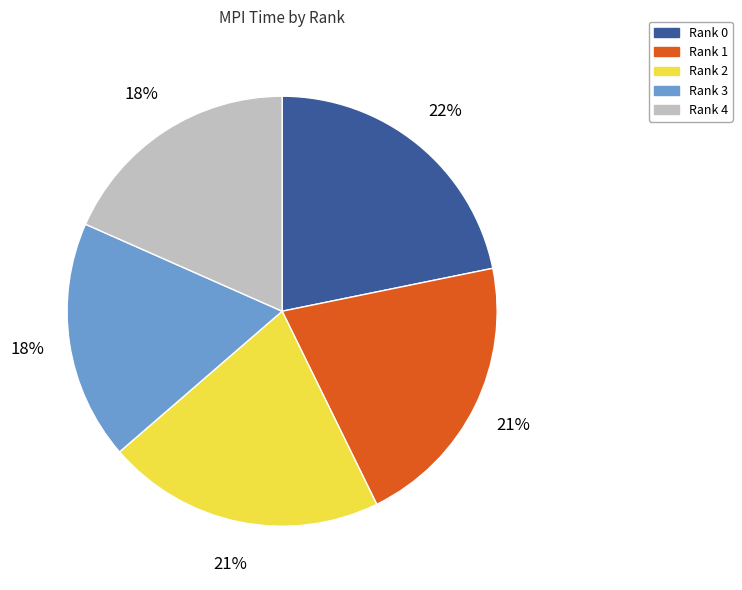

To the nearest percent, what percentage of the pie is Rank 4?

18%